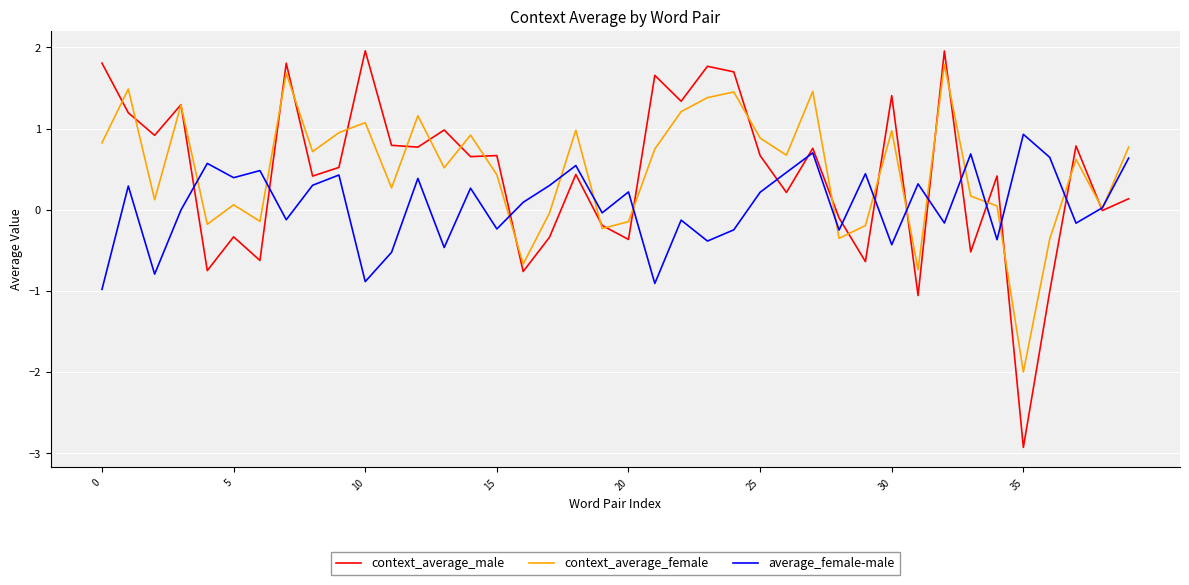

What is the maximum value shown in the chart?

2.0